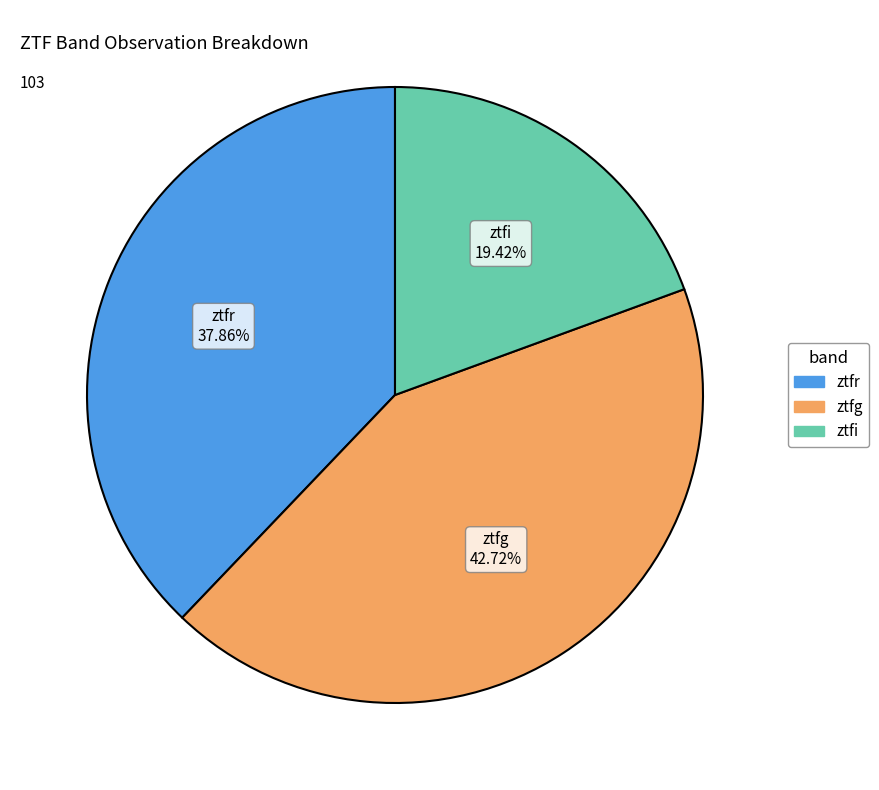

What is the smallest slice in the pie chart?

ztfi